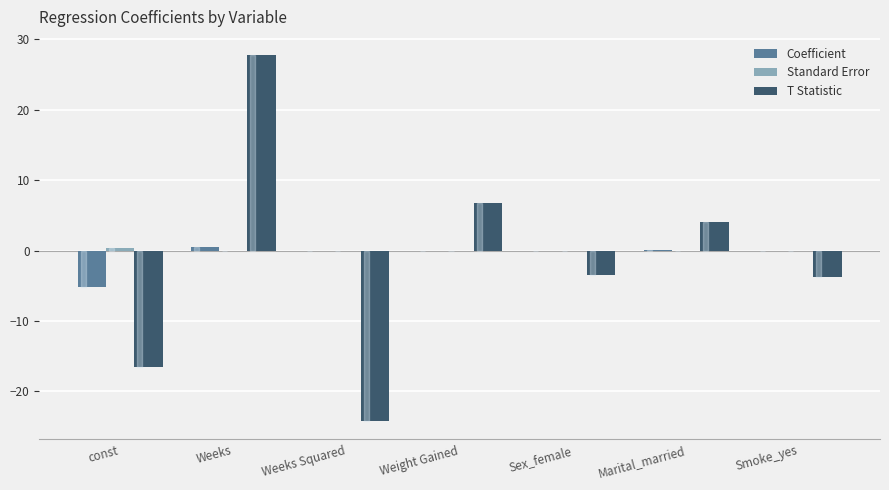

Is it true that T Statistic equals -3.7 at Smoke_yes?

True